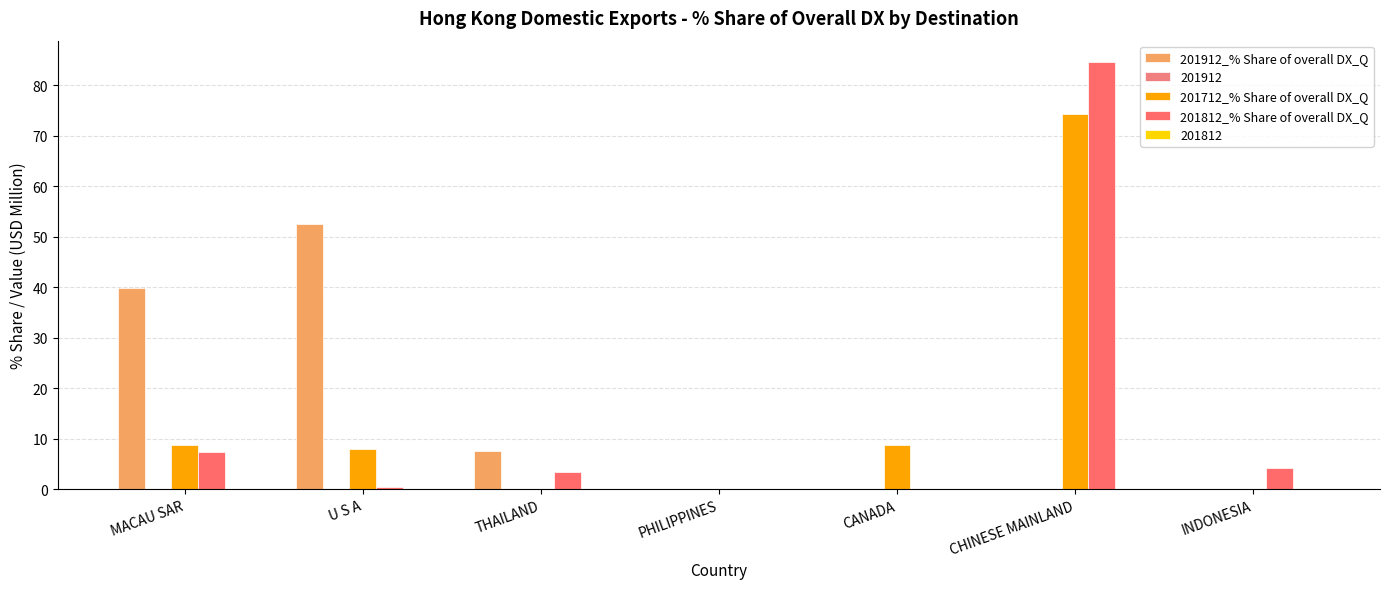

Count the number of data series in this chart.

5